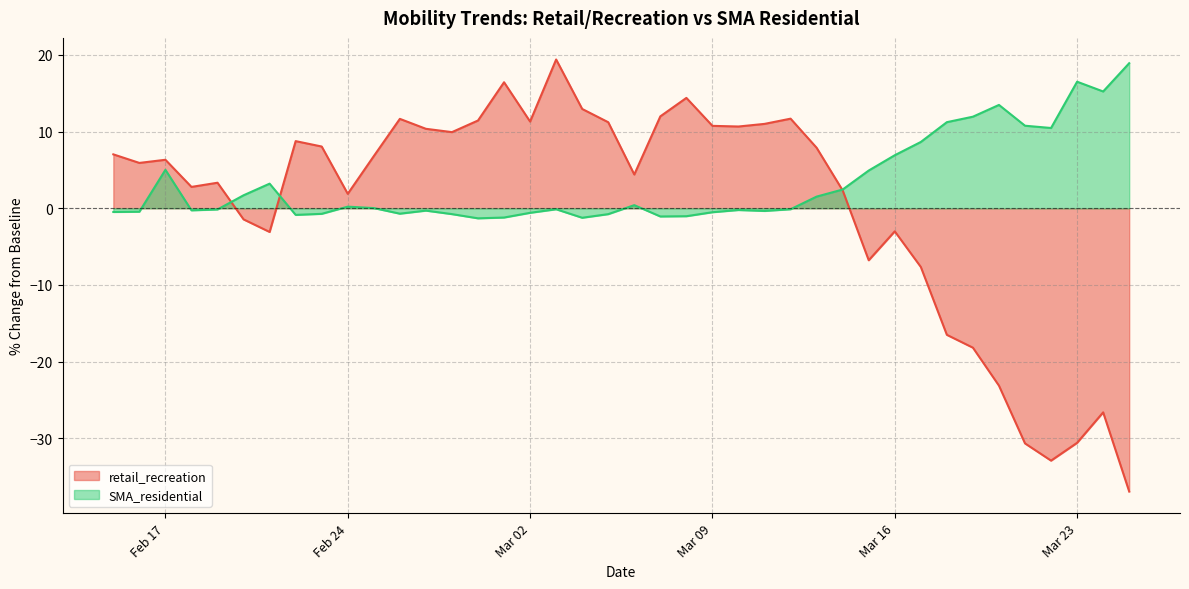

Which series has the largest range (max minus min)?

retail_recreation